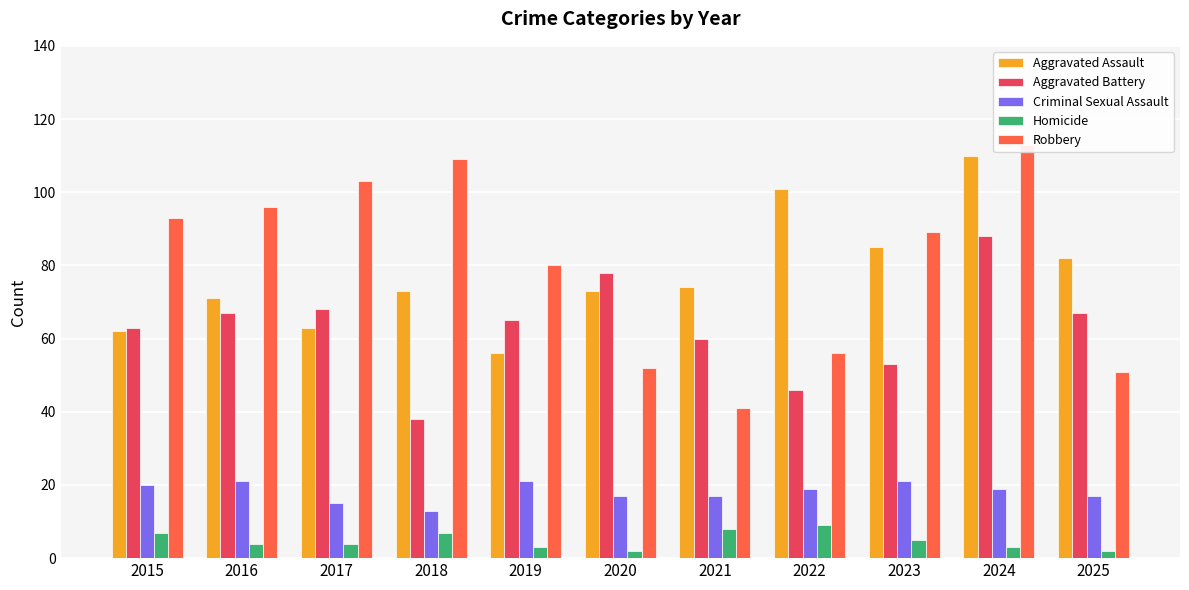

What are all the series names shown in the legend?

Aggravated Assault, Aggravated Battery, Criminal Sexual Assault, Homicide, Robbery